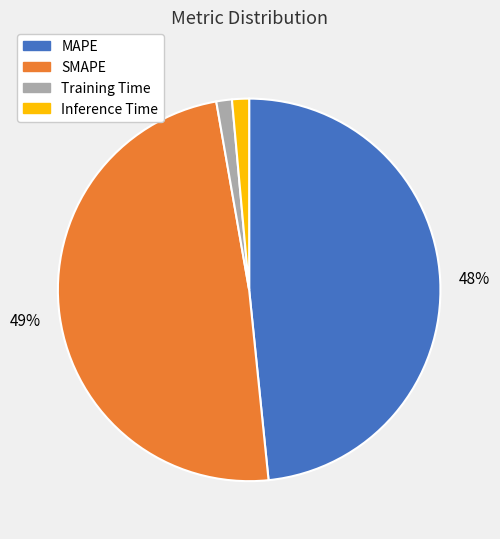

True or false: MAPE accounts for 48% of the total.

True